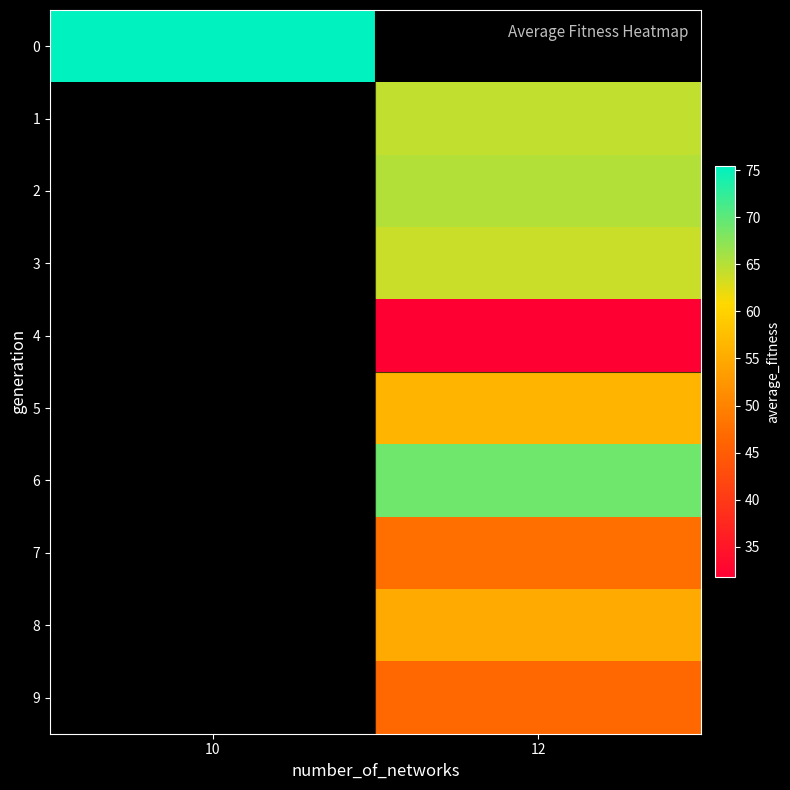

What is the smallest value displayed?

31.8